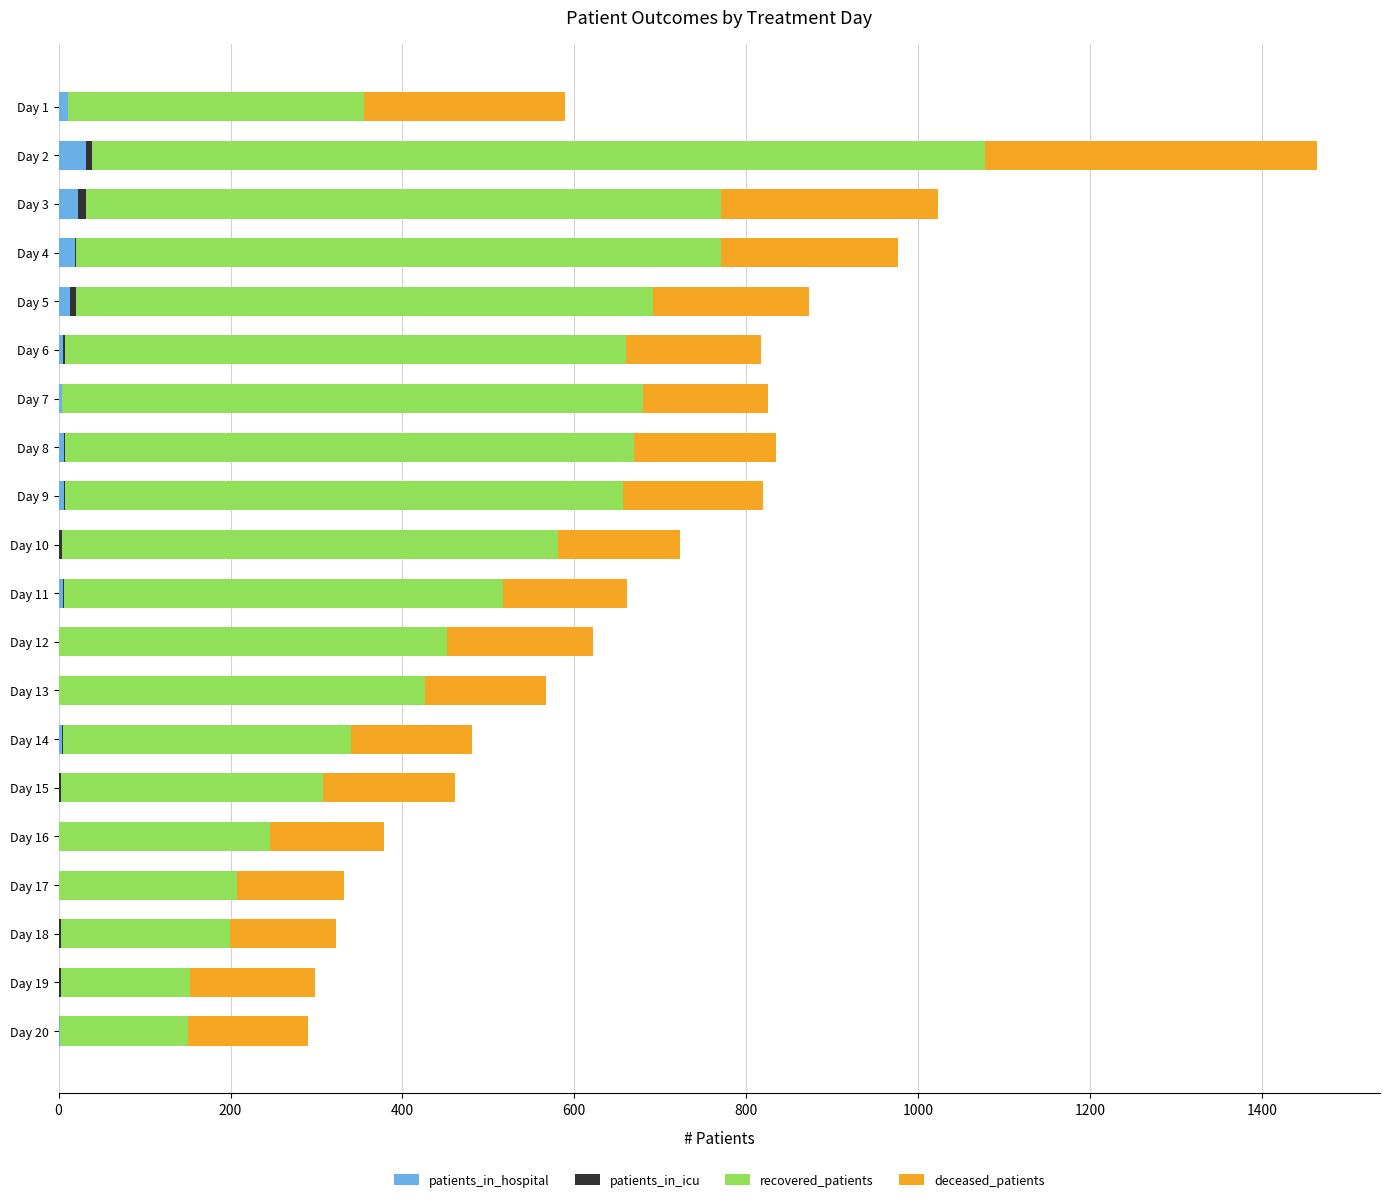

At which category is the sum across all series the highest?

Day 2